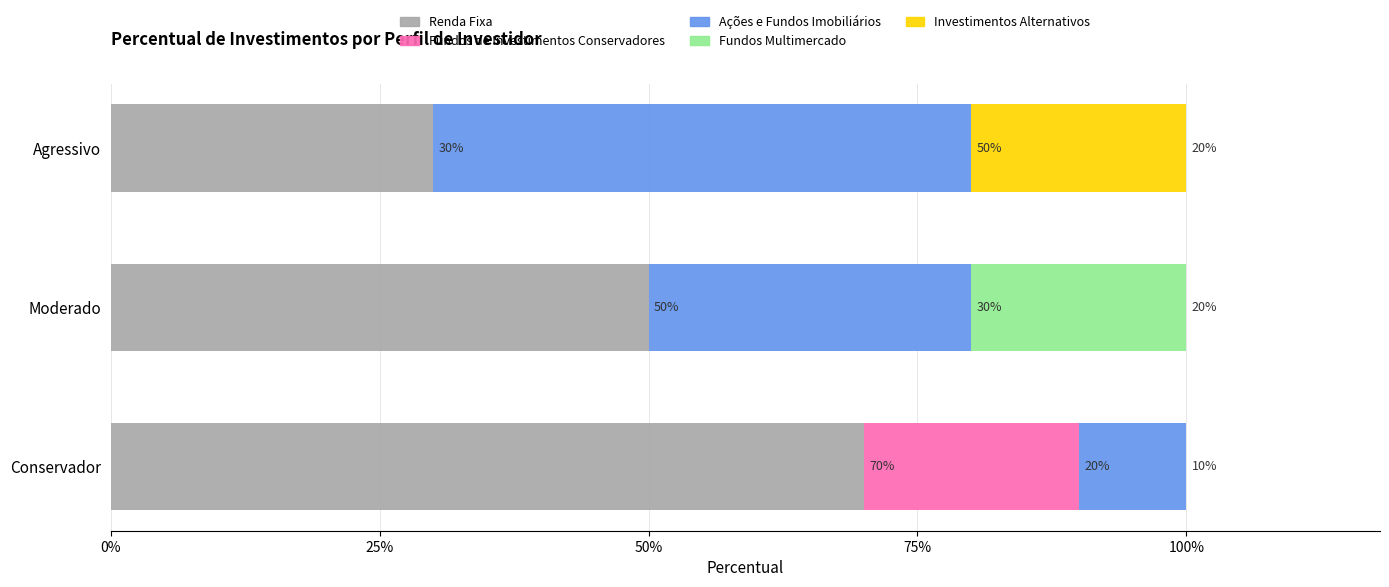

What are all the series names shown in the legend?

Renda Fixa, Fundos de Investimentos Conservadores, Ações e Fundos Imobiliários, Fundos Multimercado, Investimentos Alternativos